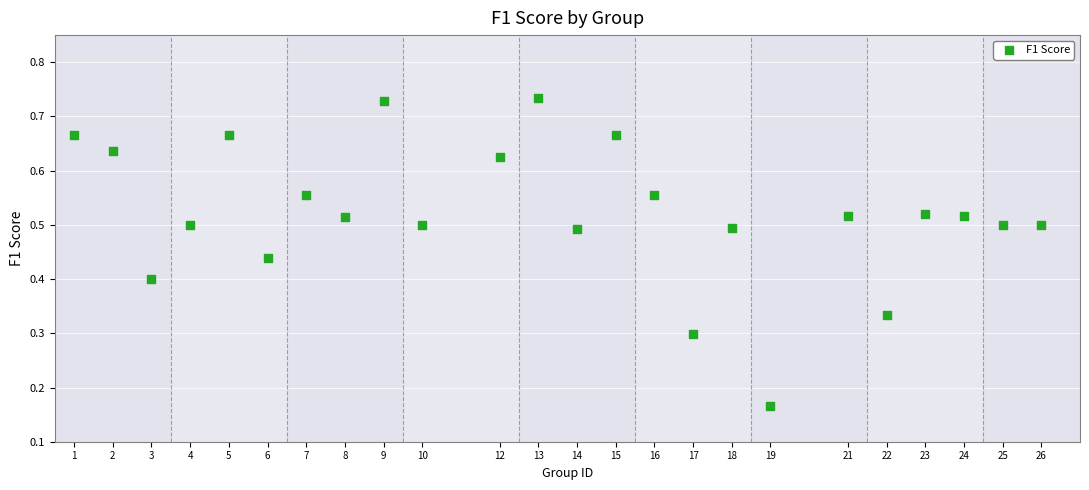

What is the range of X values (max minus min)?

25.0